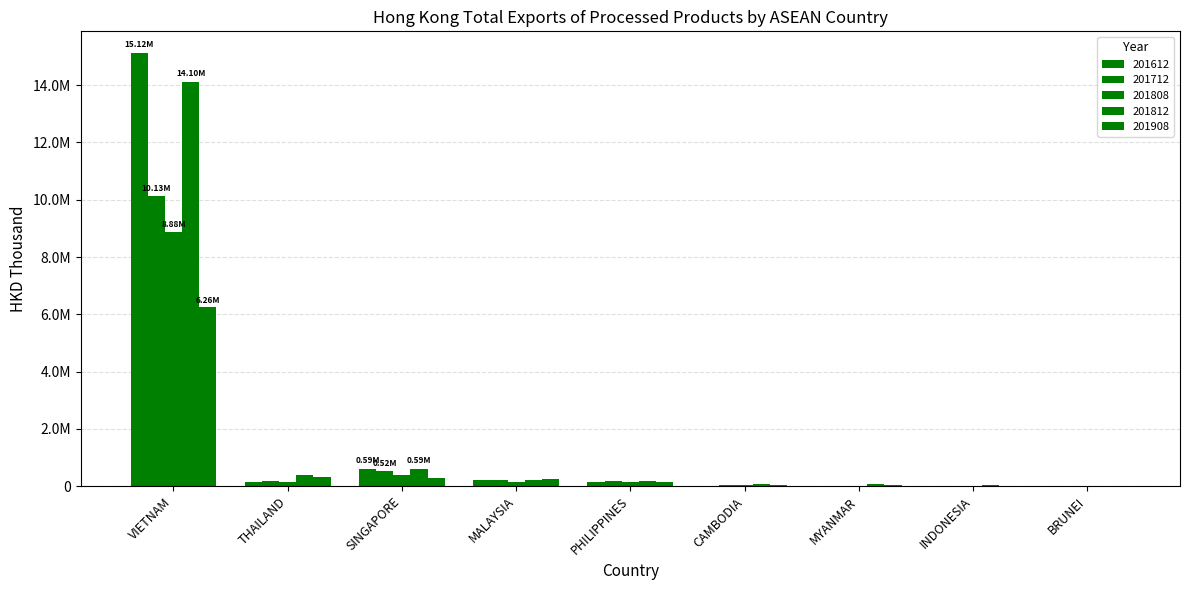

What is the value of the 201812 bar at the 9th from the left?

5138.3